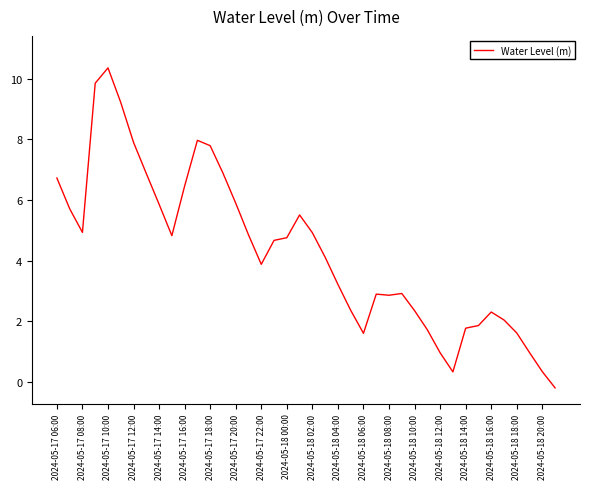

What is the greatest value displayed?

10.4